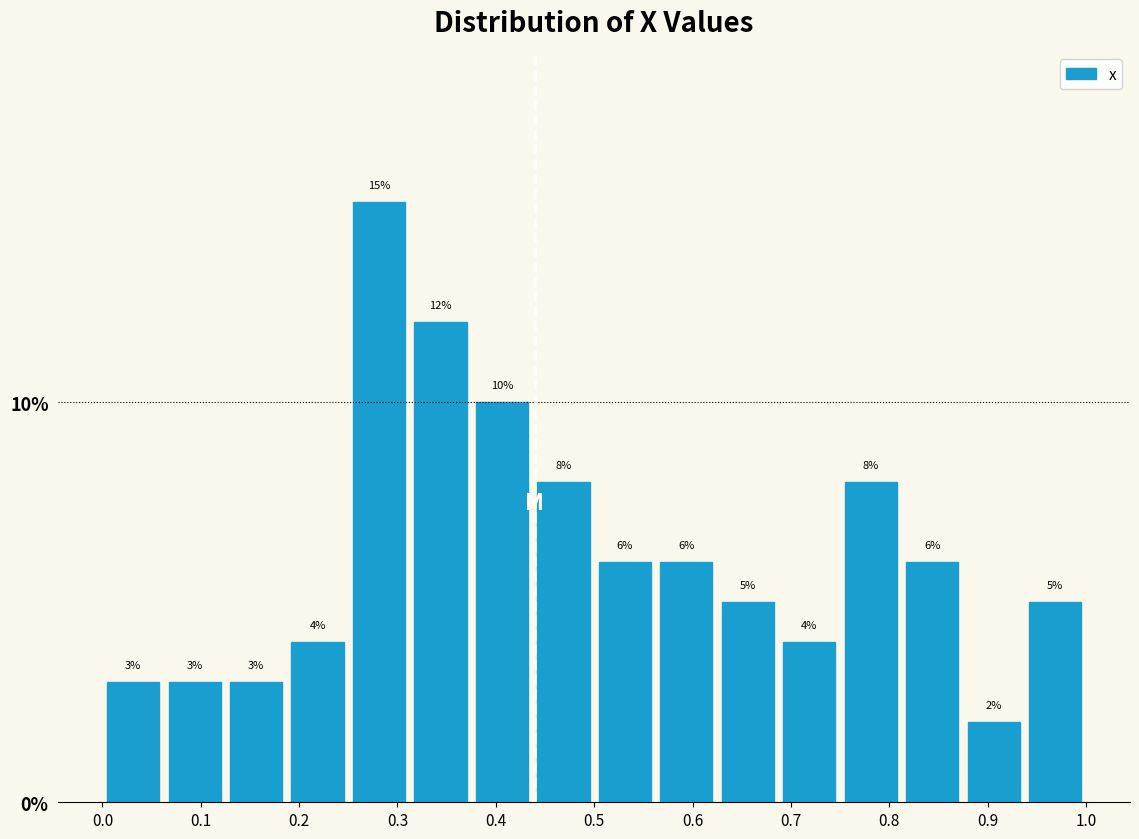

Over which range of the x-axis is the bar tallest?

0.25 to 0.31